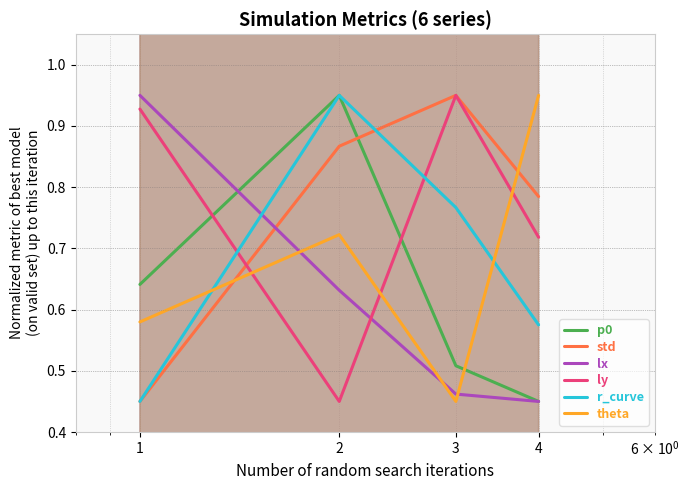

Which series has the largest total across all categories?

std